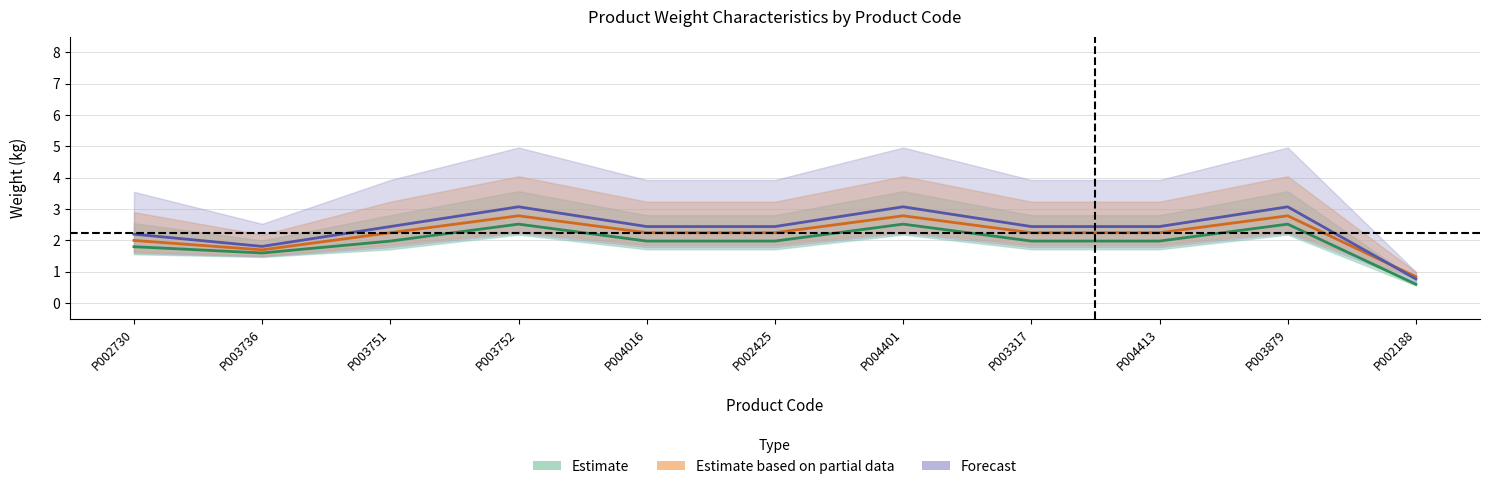

Which category has the lowest value across all series?

P002188